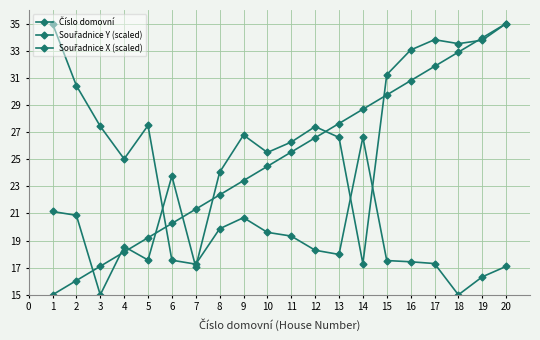

How many lines are shown in the chart?

3